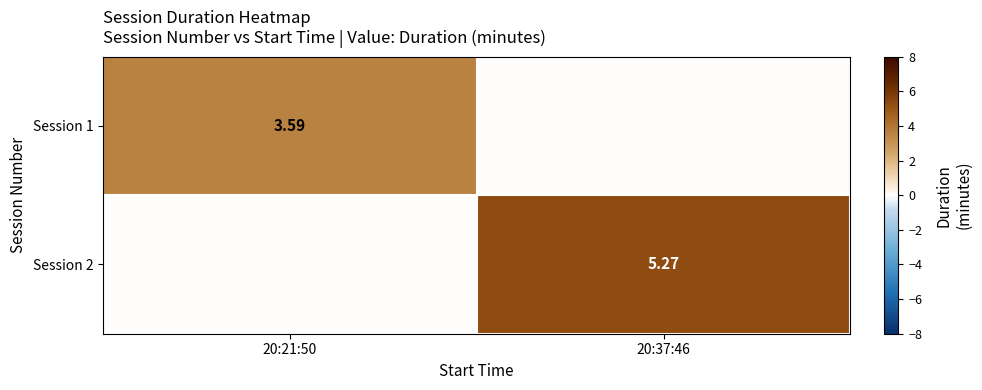

How many data points in Session 1 are above 3?

1